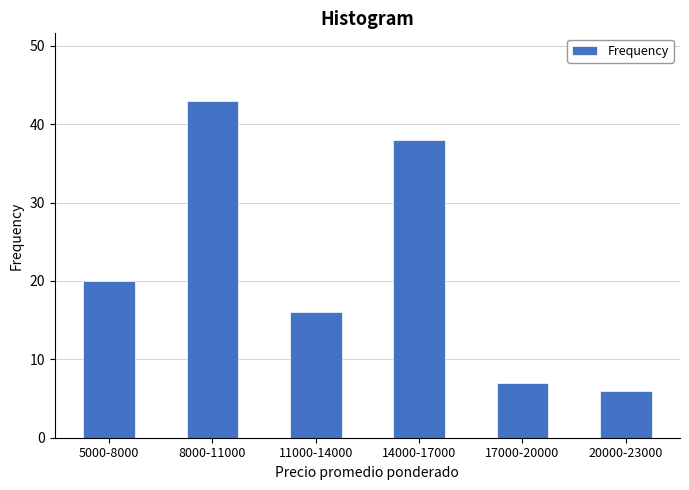

Reading left to right, extract all data points from this chart.

20	43	16	38	7	6